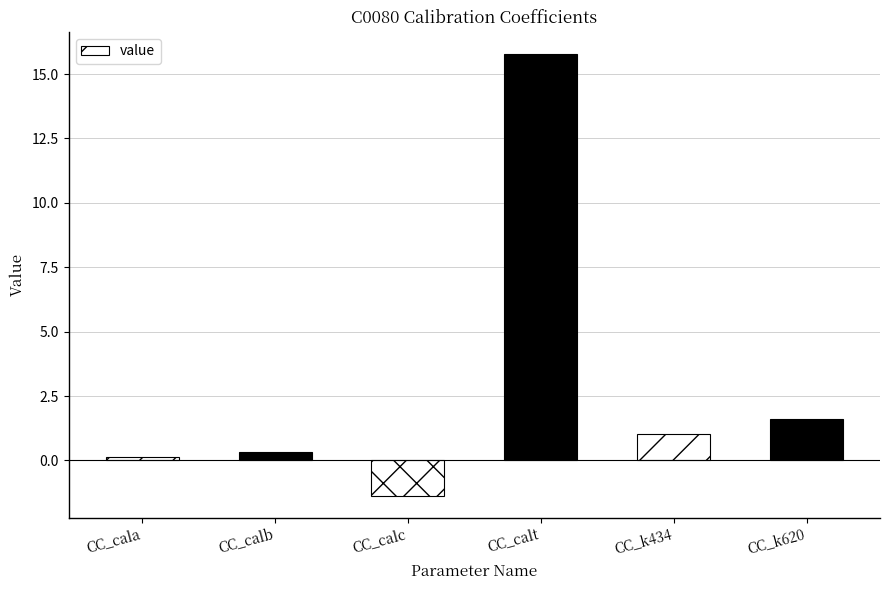

Reading left to right, transcribe all the data shown in this chart.

0.1	0.3	-1.4	15.8	1.0	1.6